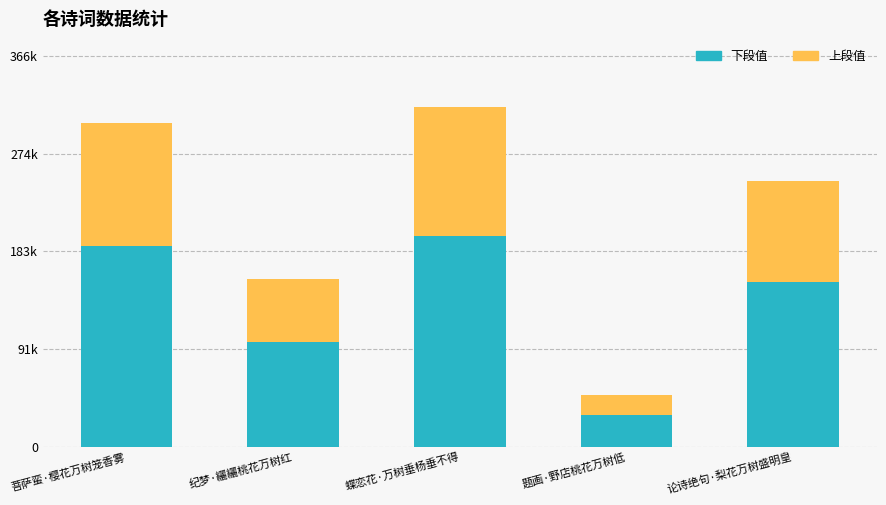

Does the chart contain stacked bars?

Yes